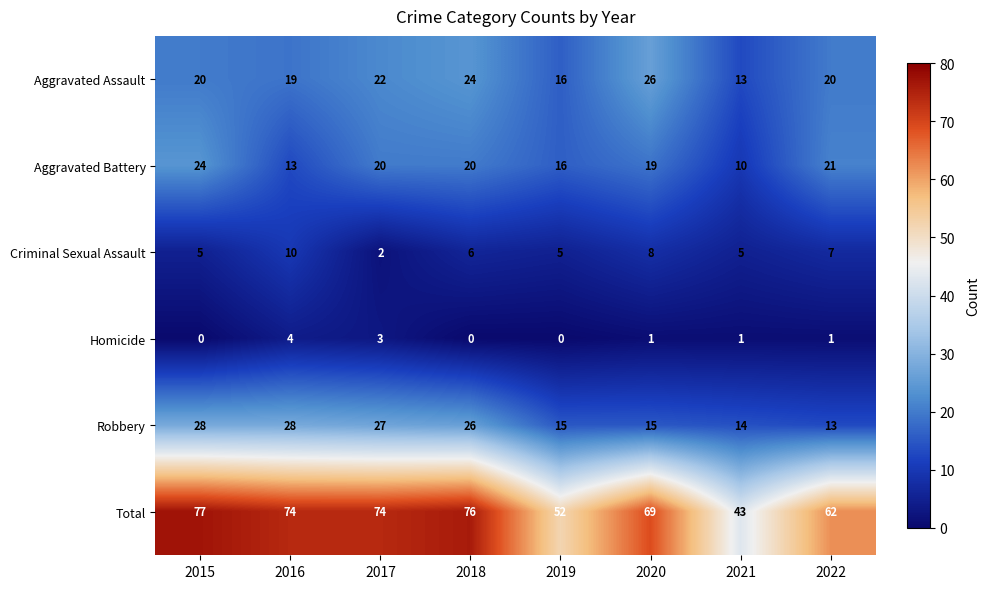

What is the difference between the highest and lowest values at 2018?

76